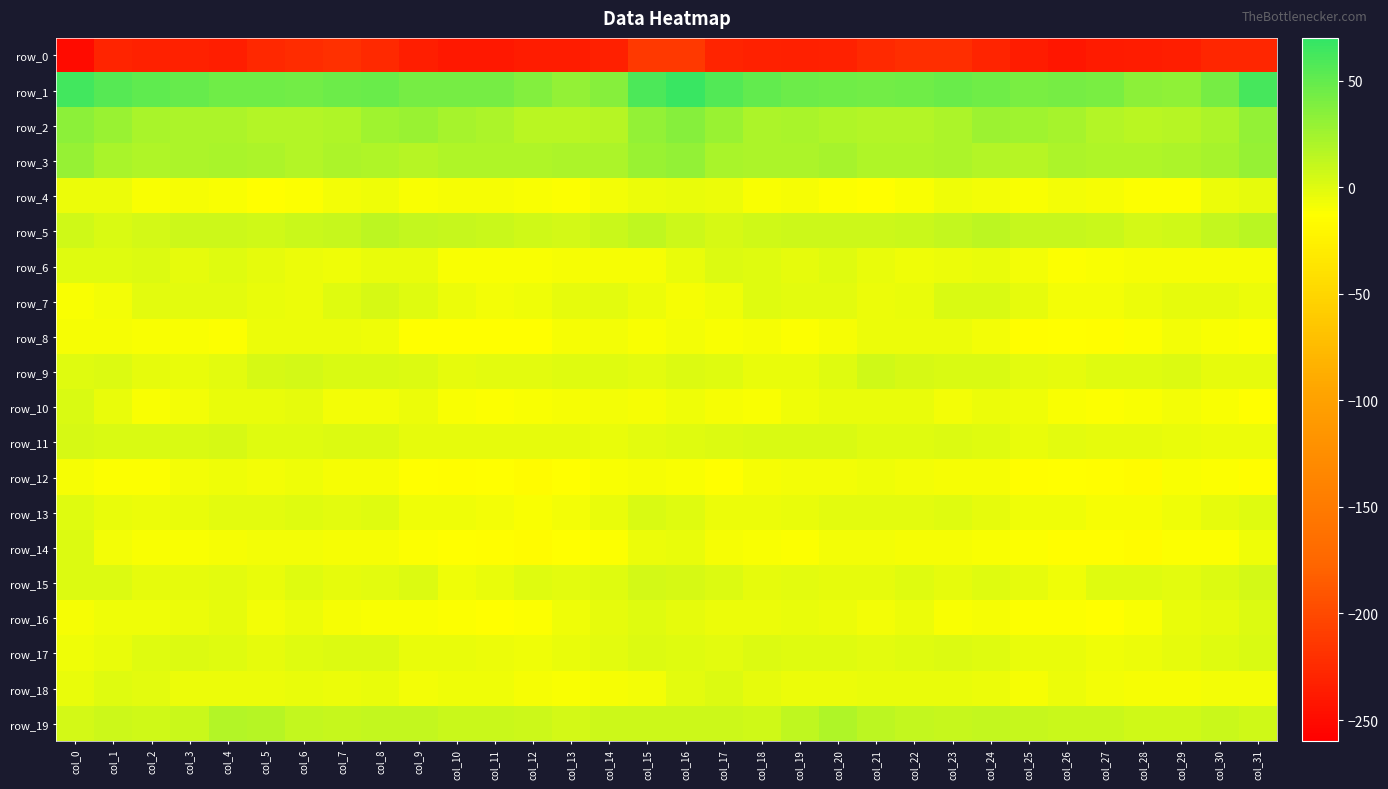

What is the difference between the second highest and minimum values in the row_8 series?

9.4